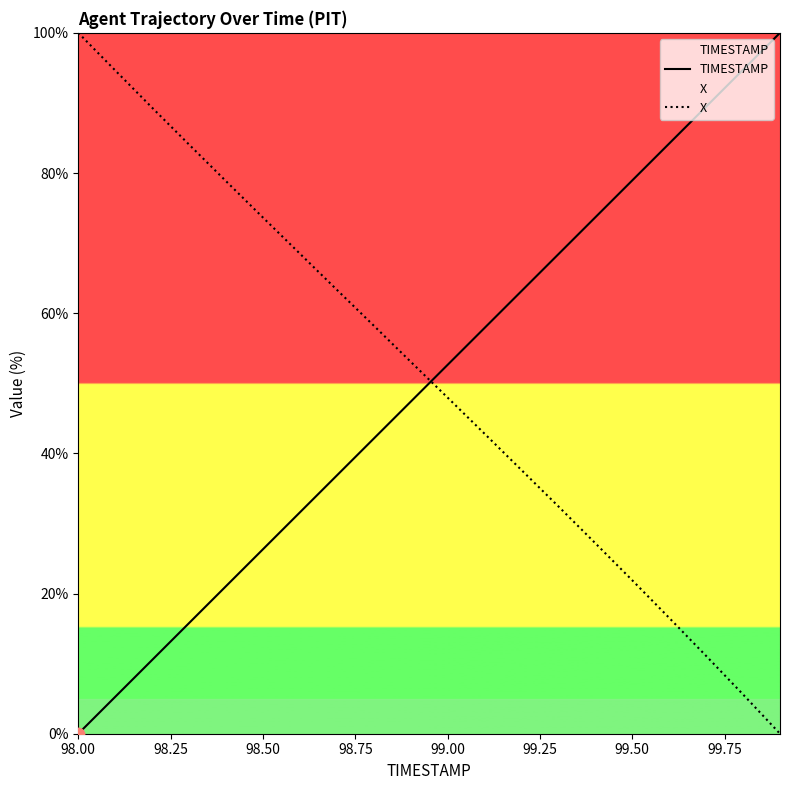

Which series has the largest total across all categories?

X